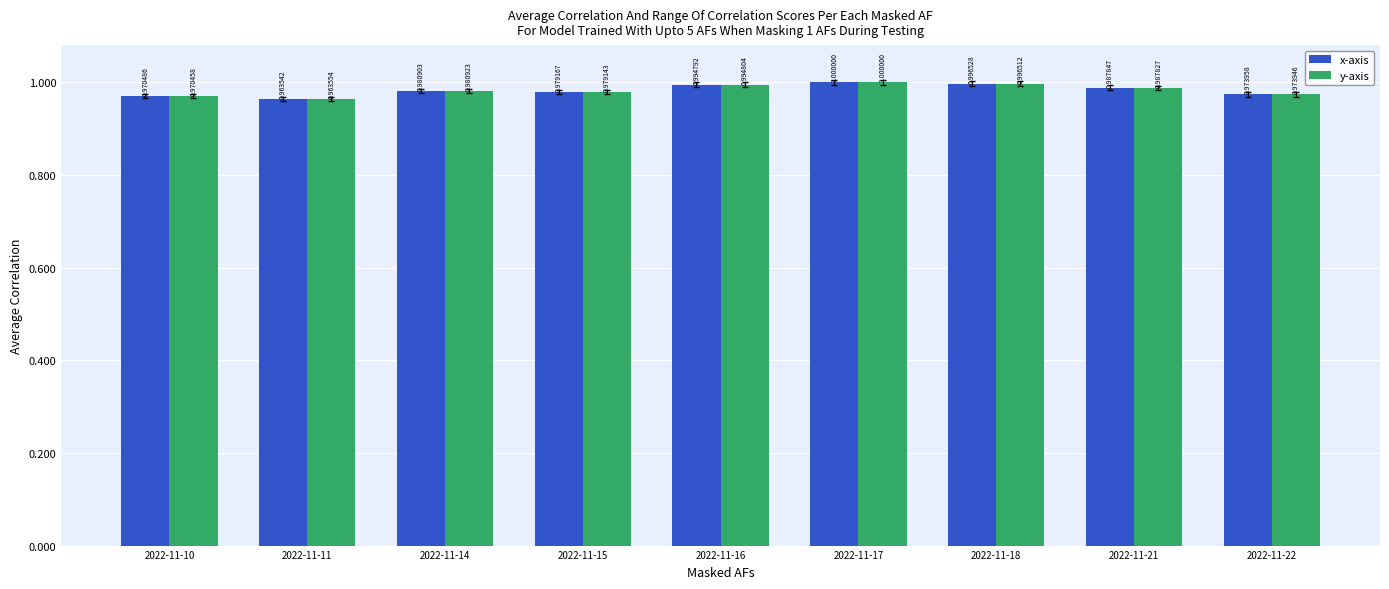

At how many categories does at least one series exceed 0?

9